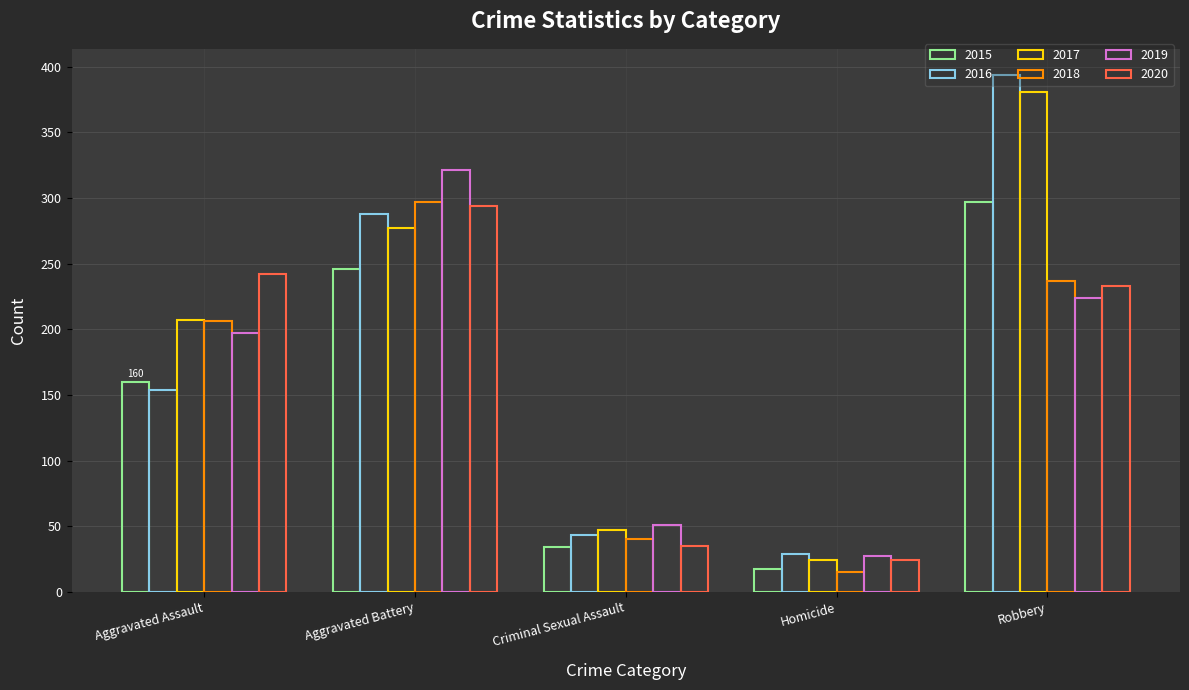

Which series changed the most between Aggravated Battery and Criminal Sexual Assault?

2019